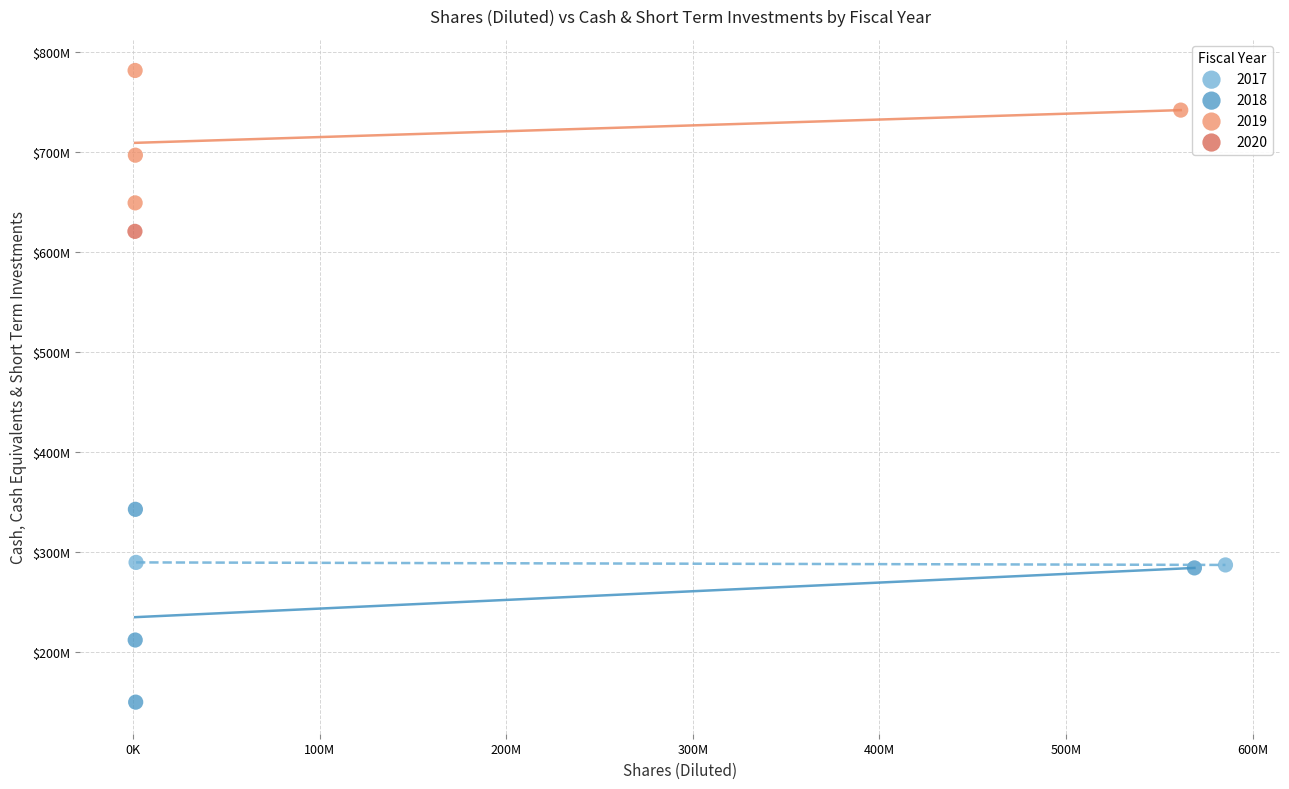

What are all the series names shown in the legend?

2017, 2018, 2019, 2020